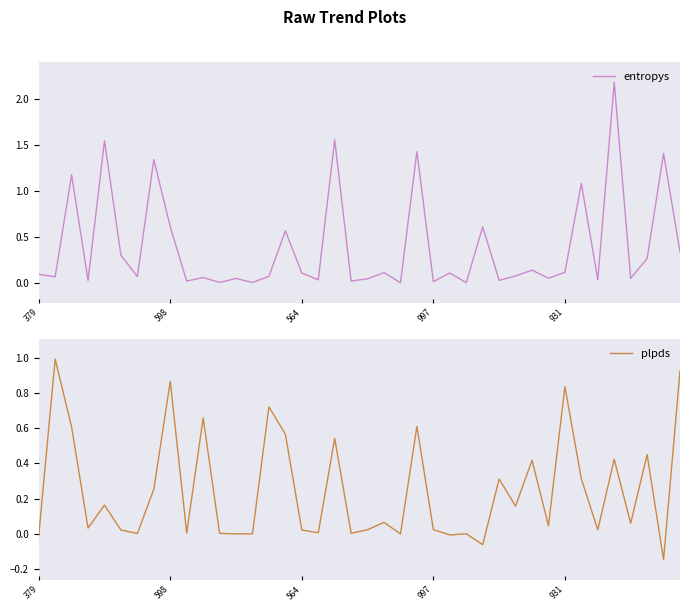

The value of entropys at 931 is 0.2. True or false?

False